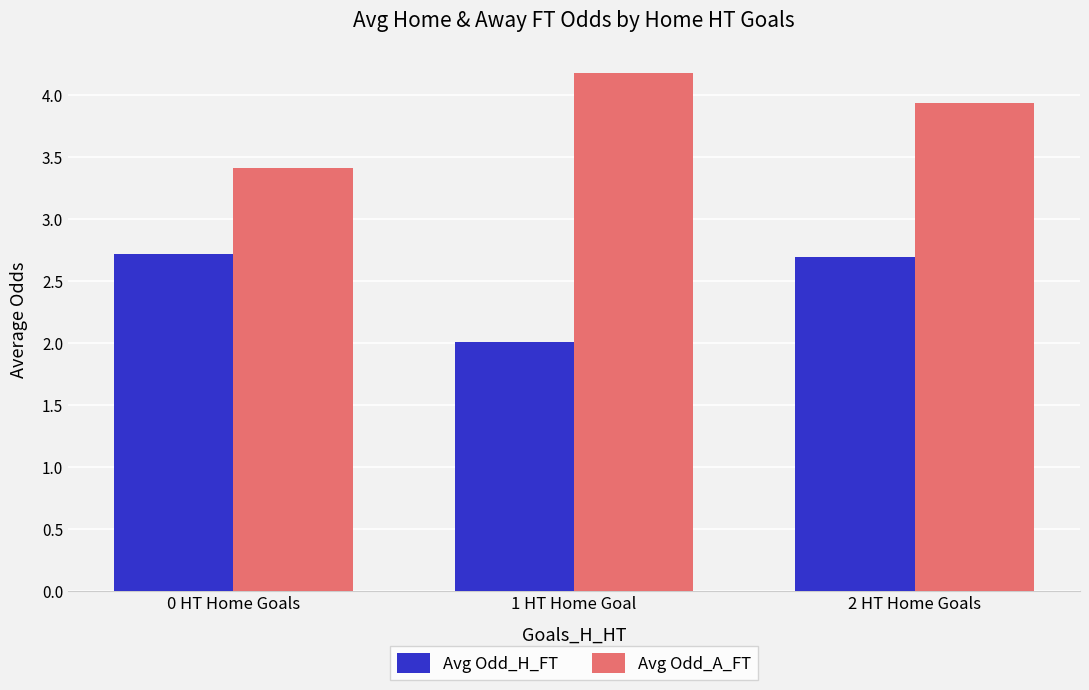

What is the greatest value displayed?

4.2